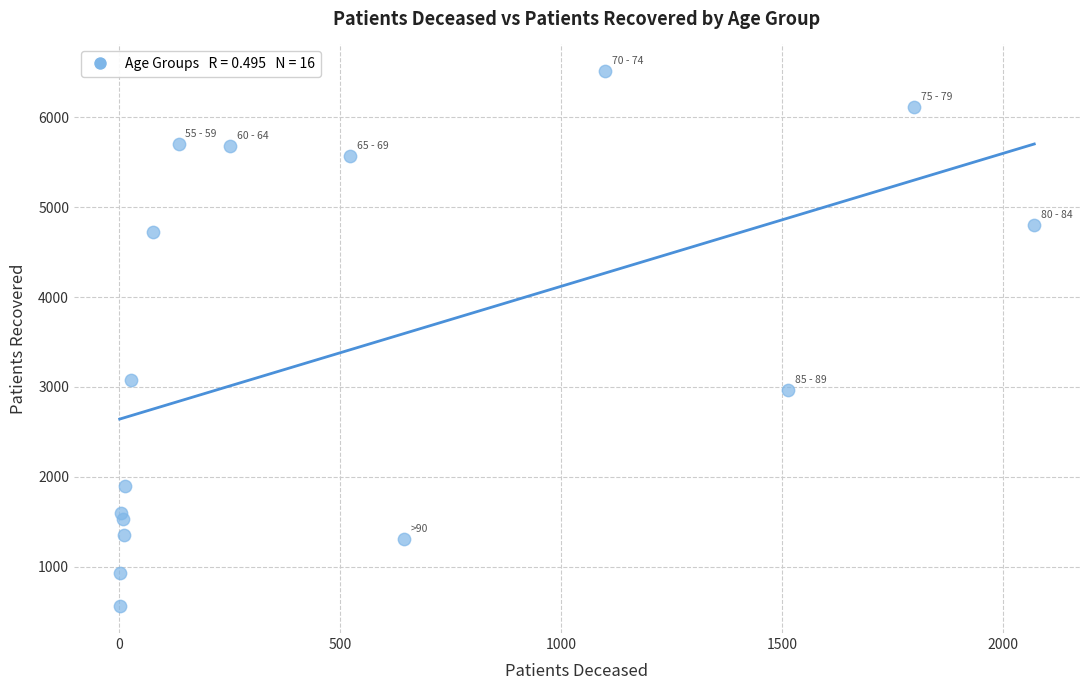

What Y value in the scatter plot is closest to 3536?

3081